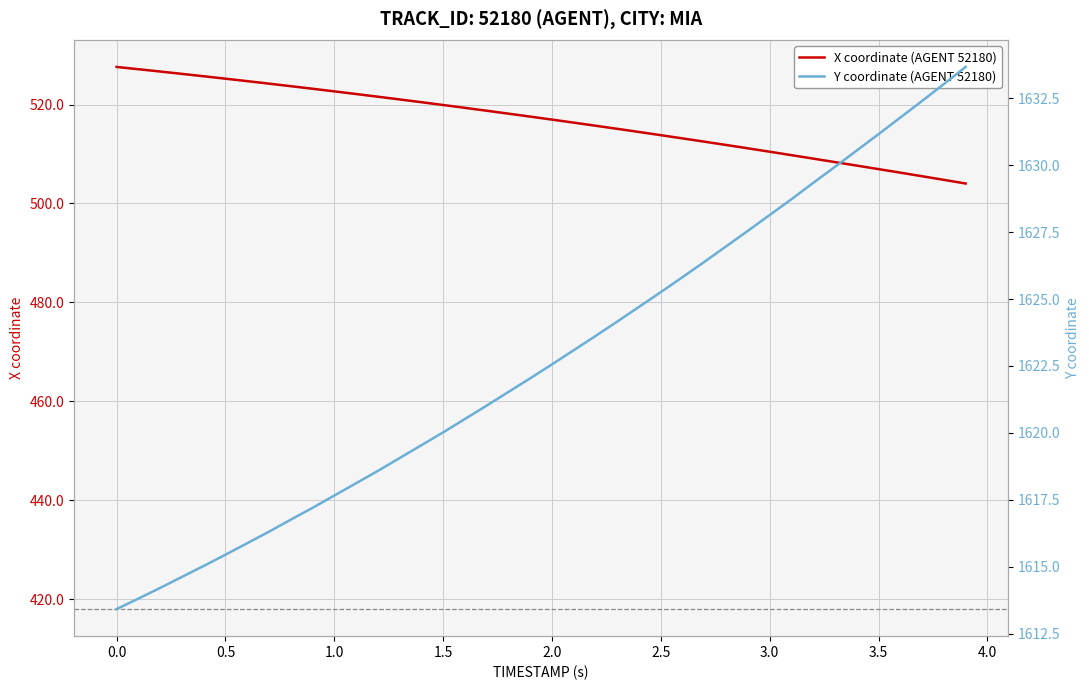

True or false: Y coordinate (AGENT 52180) and X coordinate (AGENT 52180) intersect in this chart.

False